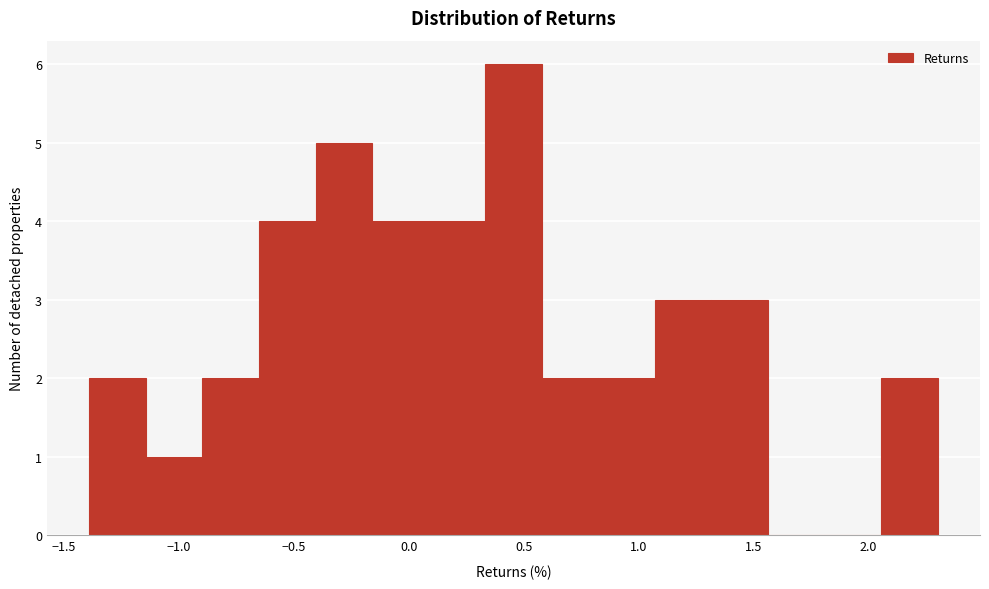

Reading left to right, transcribe this chart: for each bar, give the range it covers on the x-axis and its height. Neither the bar edges nor the heights are printed on the chart, so give them approximately, as read against the axes.

-1.40 to -1.15: 2
-1.15 to -0.90: 1
-0.90 to -0.65: 2
-0.65 to -0.40: 4
-0.40 to -0.15: 5
-0.15 to 0.10: 4
0.10 to 0.35: 4
0.35 to 0.60: 6
0.60 to 0.85: 2
0.85 to 1.05: 2
1.05 to 1.30: 3
1.30 to 1.55: 3
1.55 to 1.80: 0
1.80 to 2.05: 0
2.05 to 2.30: 2